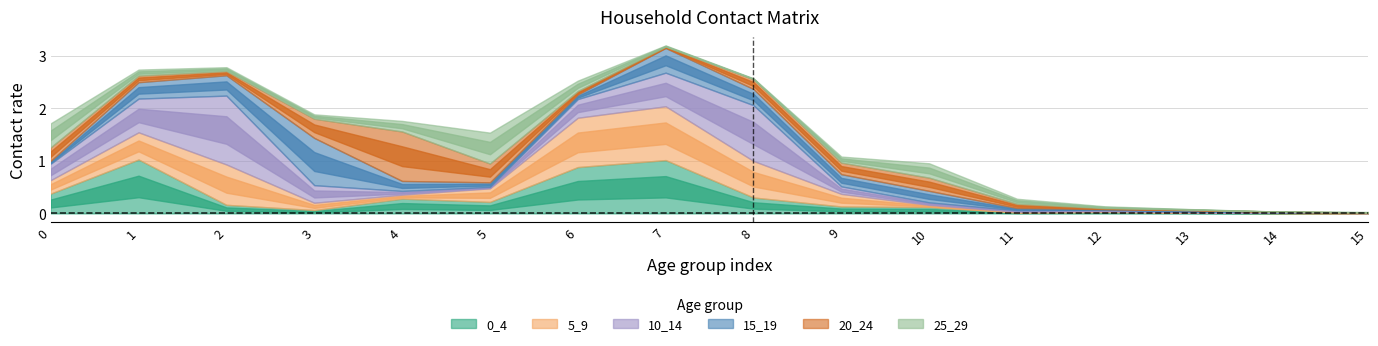

What is the difference between the maximum and minimum values in the 15_19 series?

0.9